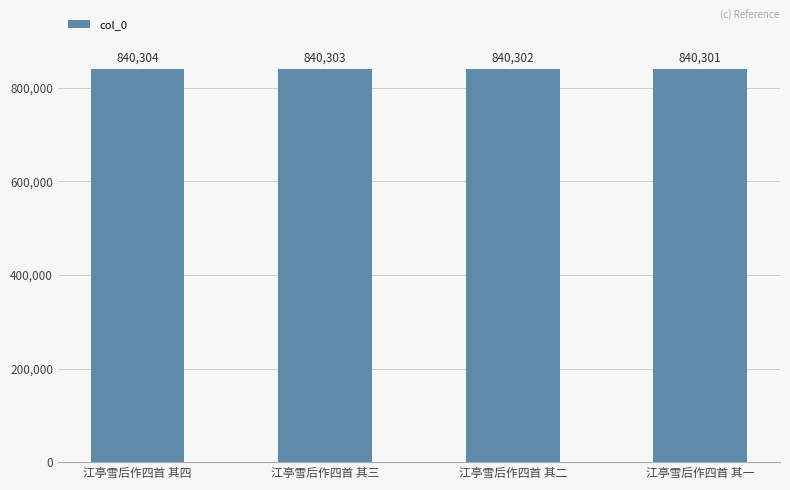

How many bars are there in total?

4